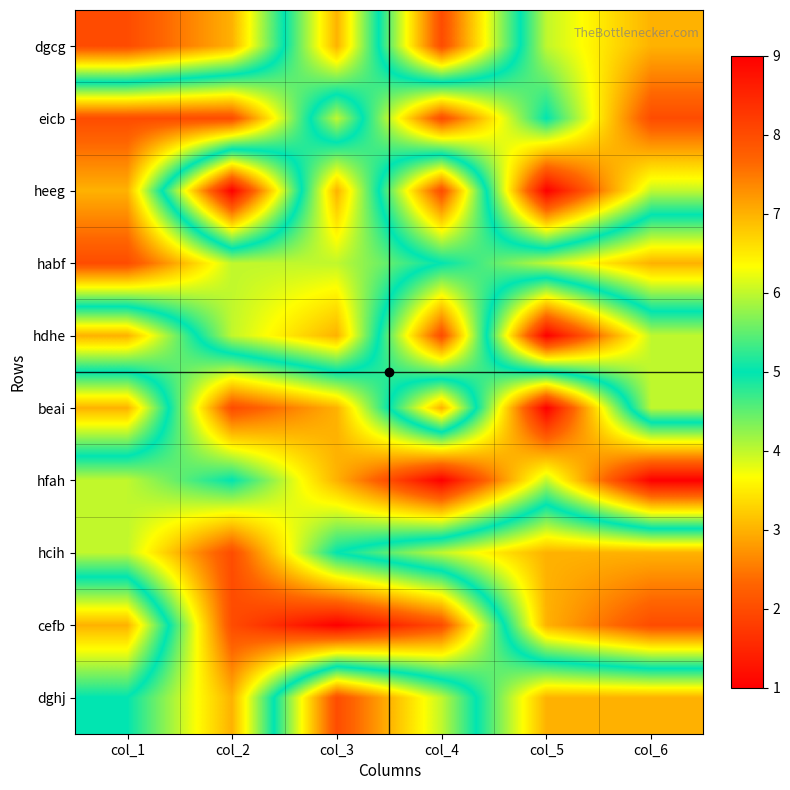

Reading left to right, transcribe all the data shown in this chart.

dgcg: col_1=8	col_2=7	col_3=3	col_4=8	col_5=4	col_6=3
eicb: col_1=2	col_2=2	col_3=6	col_4=2	col_5=5	col_6=2
heeg: col_1=3	col_2=9	col_3=3	col_4=8	col_5=1	col_6=4
habf: col_1=2	col_2=4	col_3=4	col_4=5	col_5=6	col_6=7
hdhe: col_1=7	col_2=4	col_3=3	col_4=8	col_5=1	col_6=4
beai: col_1=3	col_2=8	col_3=7	col_4=3	col_5=9	col_6=4
hfah: col_1=6	col_2=5	col_3=7	col_4=9	col_5=6	col_6=9
hcih: col_1=6	col_2=8	col_3=5	col_4=4	col_5=3	col_6=3
cefb: col_1=3	col_2=8	col_3=9	col_4=8	col_5=3	col_6=2
dghj: col_1=5	col_2=7	col_3=2	col_4=4	col_5=7	col_6=7